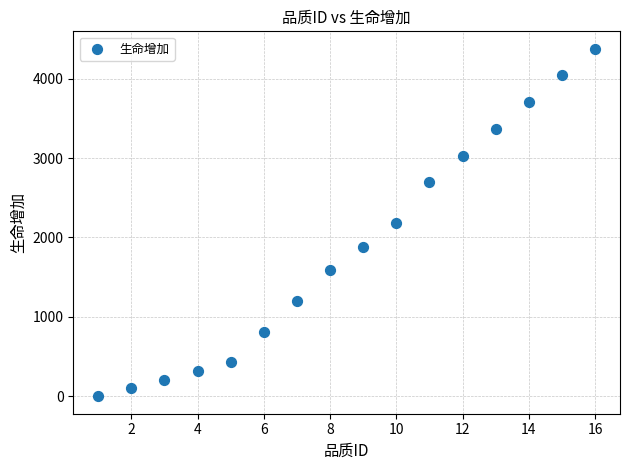

What is the range of Y values (max minus min)?

4377